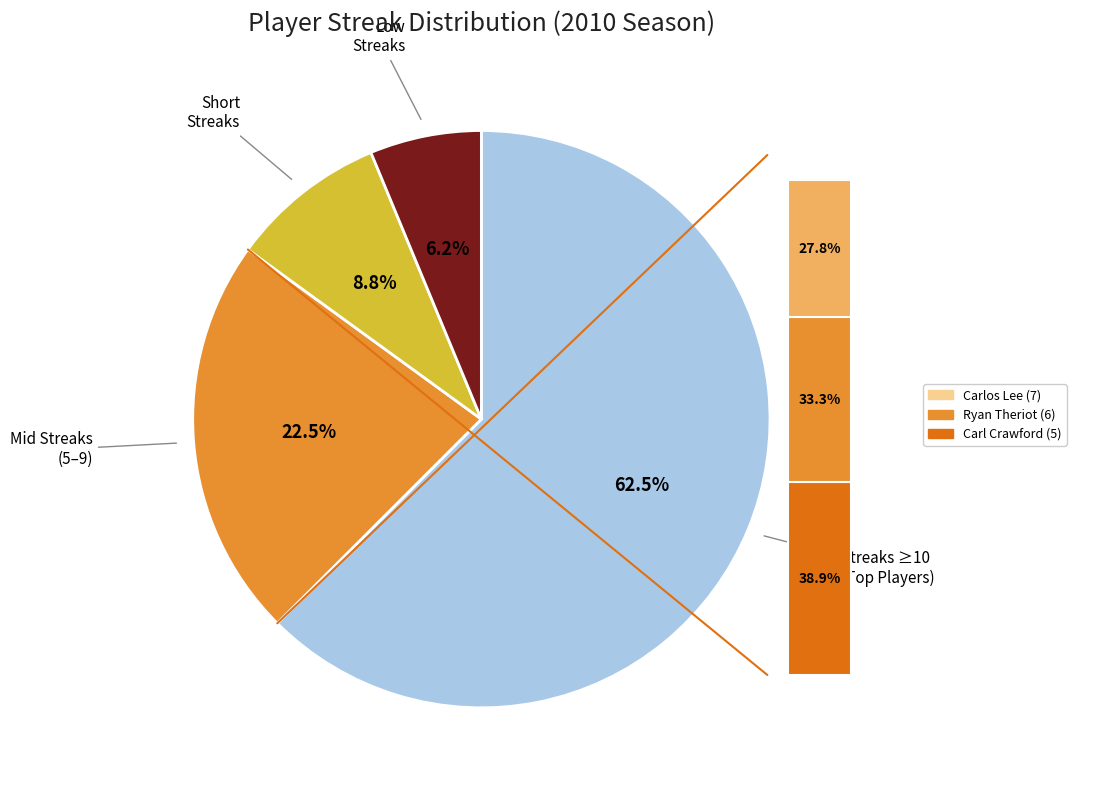

Is Scott Podsednik the majority of the pie?

No